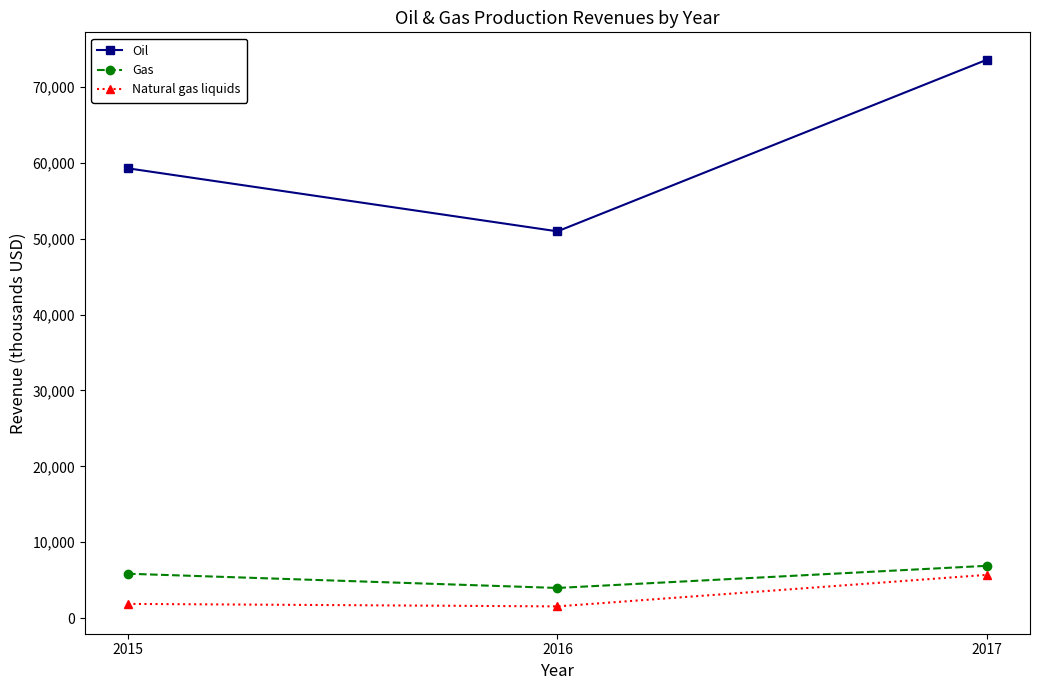

How many lines are shown in the chart?

3